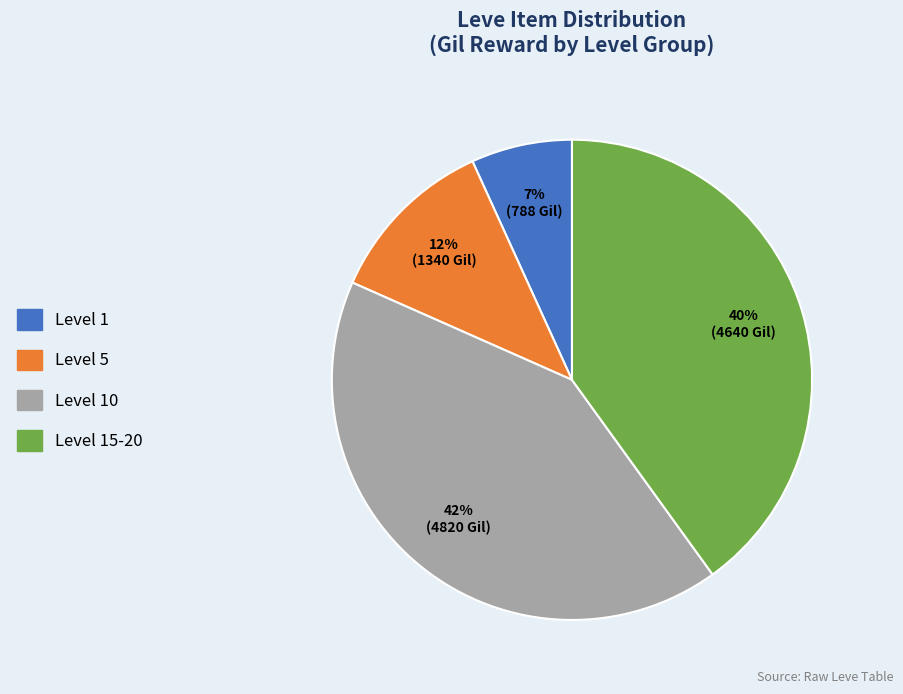

Does any single category account for the majority?

No